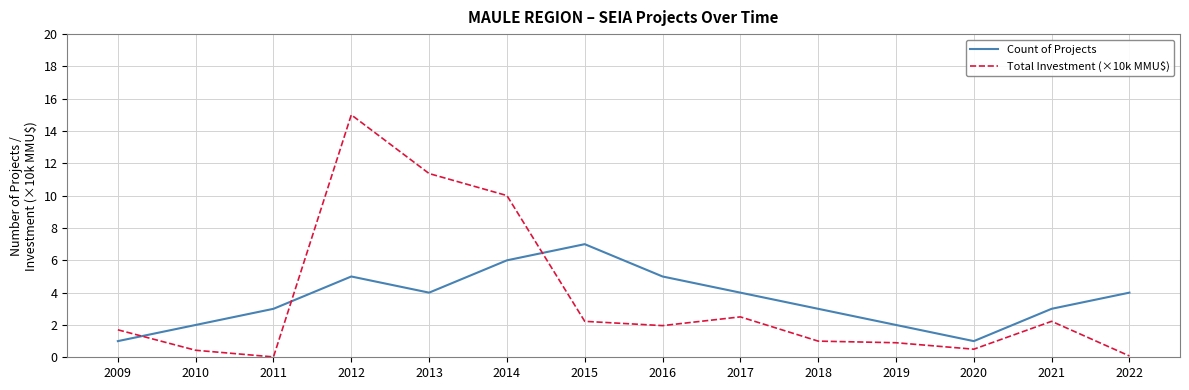

Read the Total Investment (×10k MMU$) value at 2010.

0.4